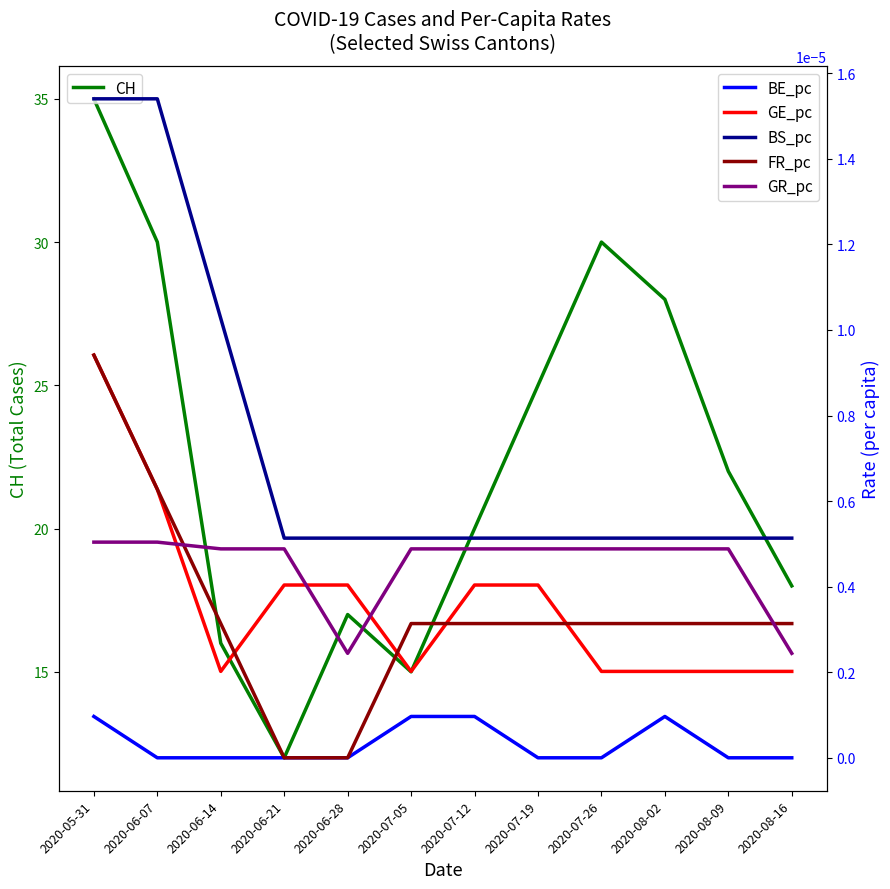

Which series ends up on top after the final intersection of FR_pc and GE_pc?

FR_pc